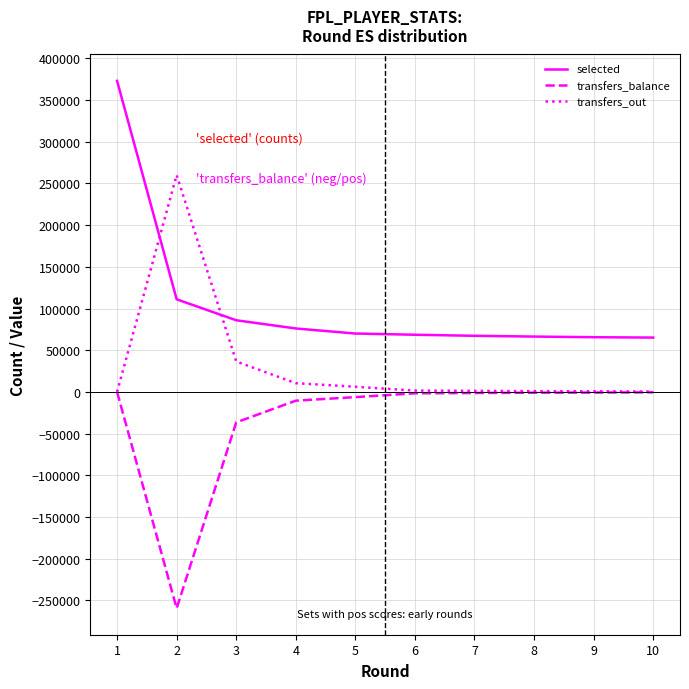

Which series has the largest range (max minus min)?

selected